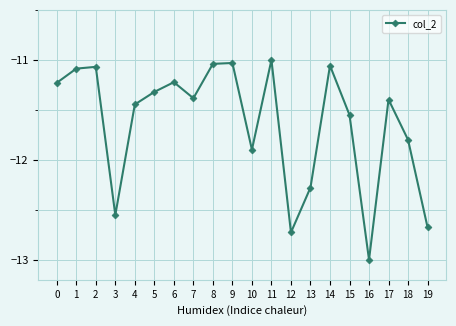

Between 14 and 4, which is larger?

14